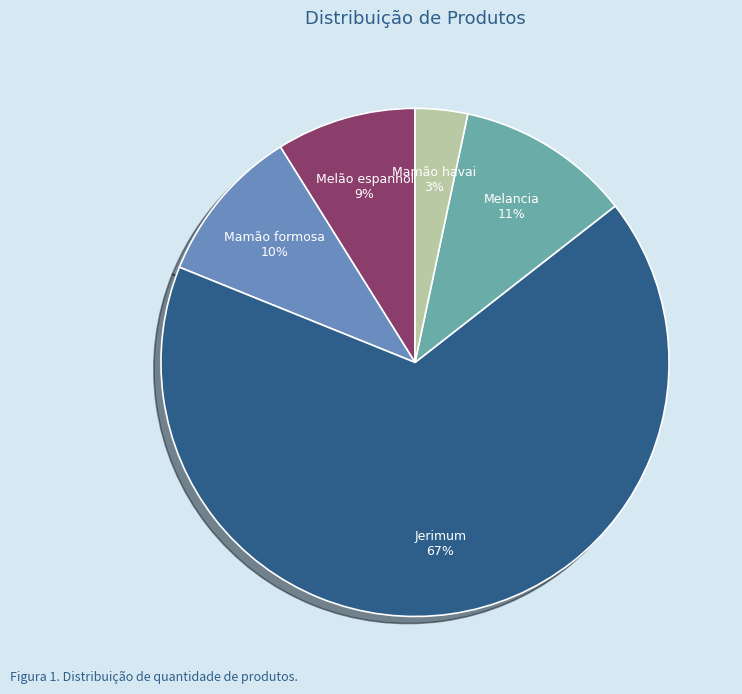

Does any single category account for the majority?

Yes